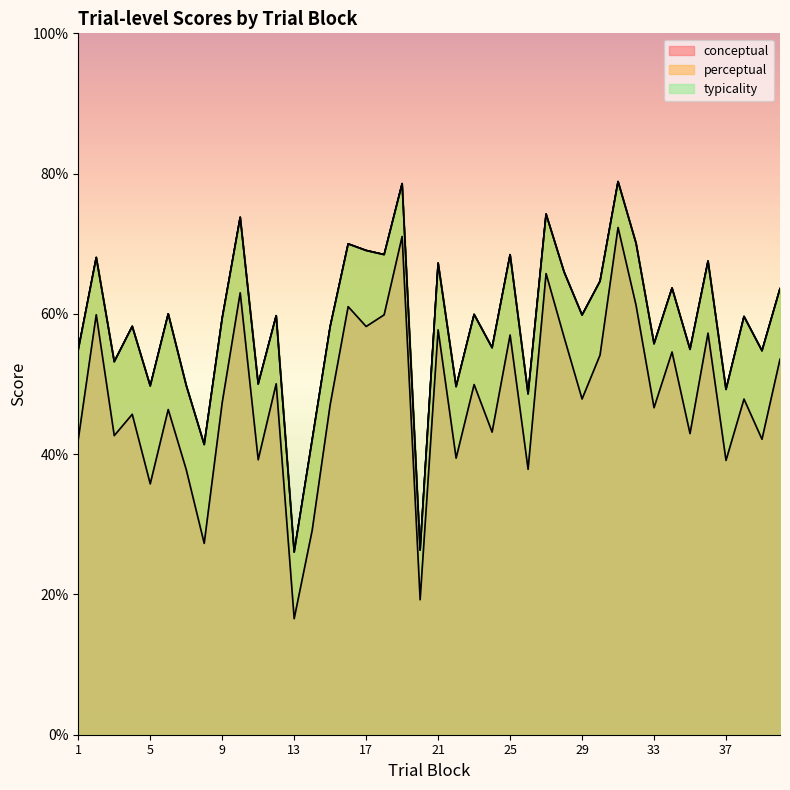

What value does the perceptual series have at 39?

54.7